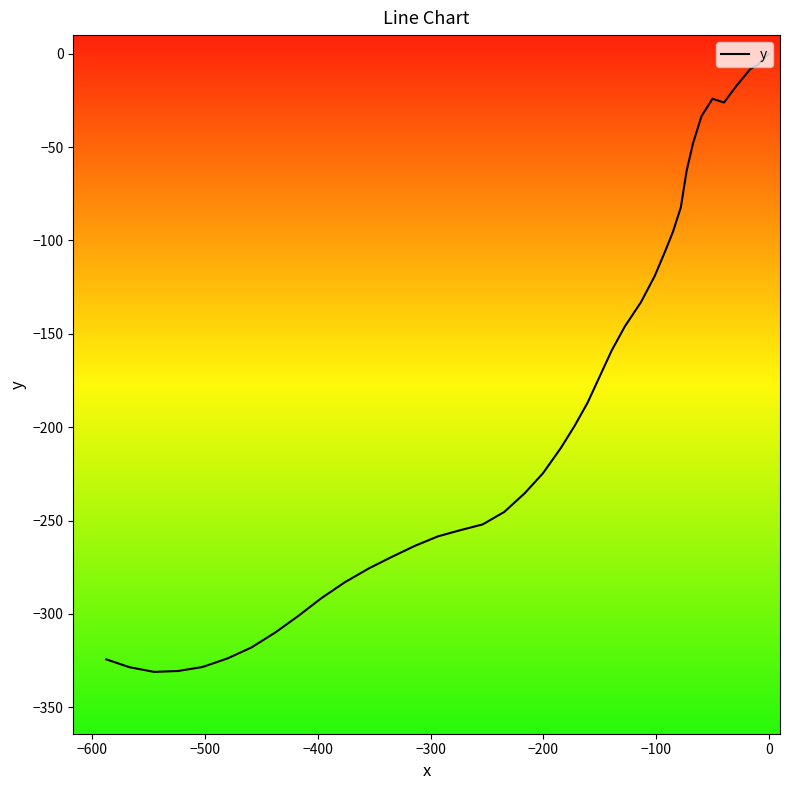

How many interior local peaks (higher than both neighbors) does the data have?

1